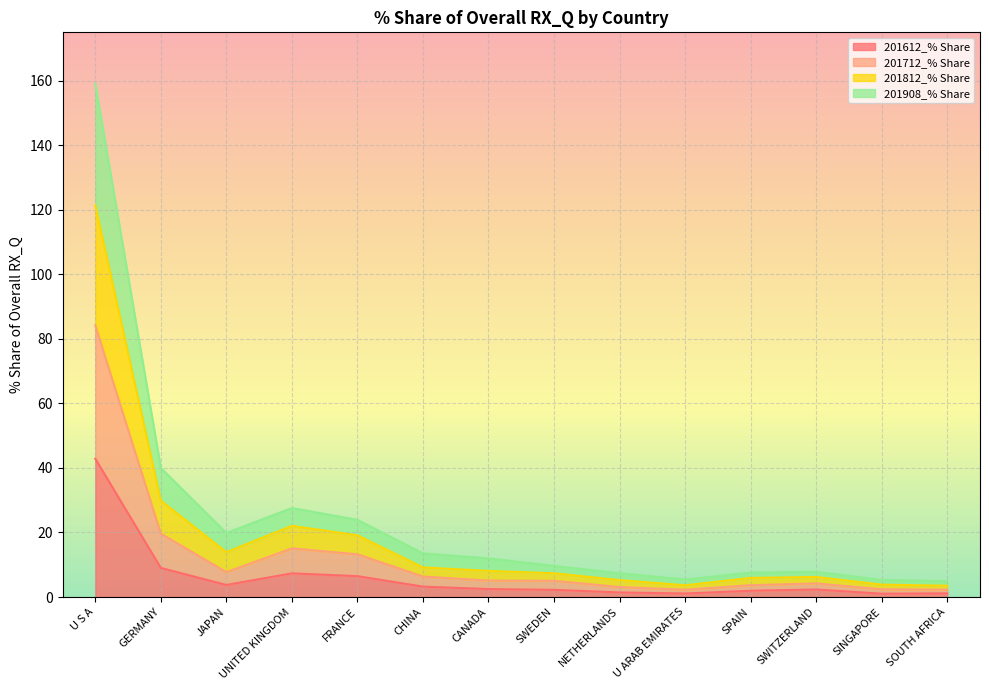

True or false: 201712_% Share and 201812_% Share cross at least once.

False